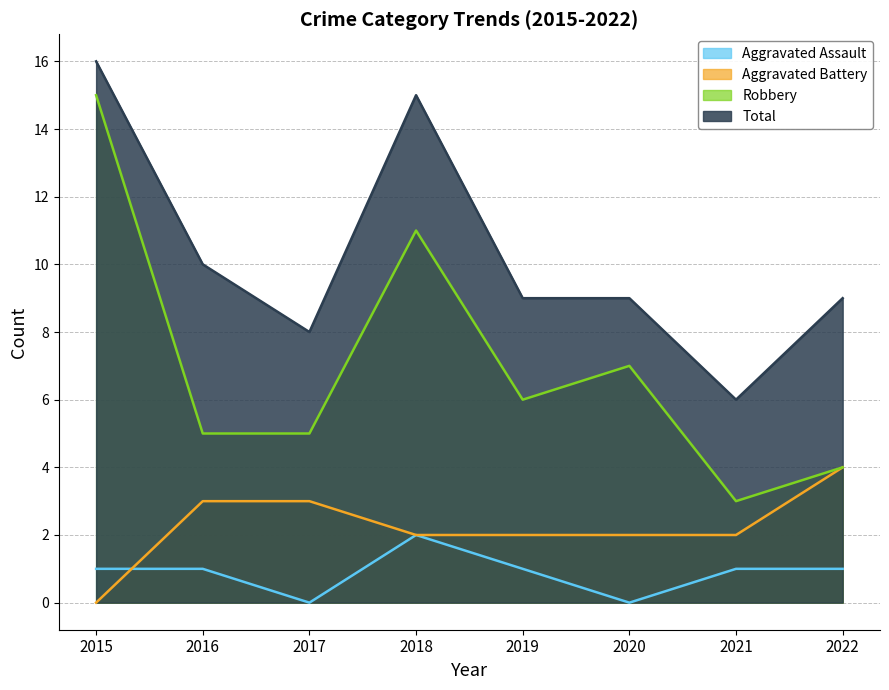

List the series in order of their peak value, highest first.

Total, Robbery, Aggravated Battery, Aggravated Assault